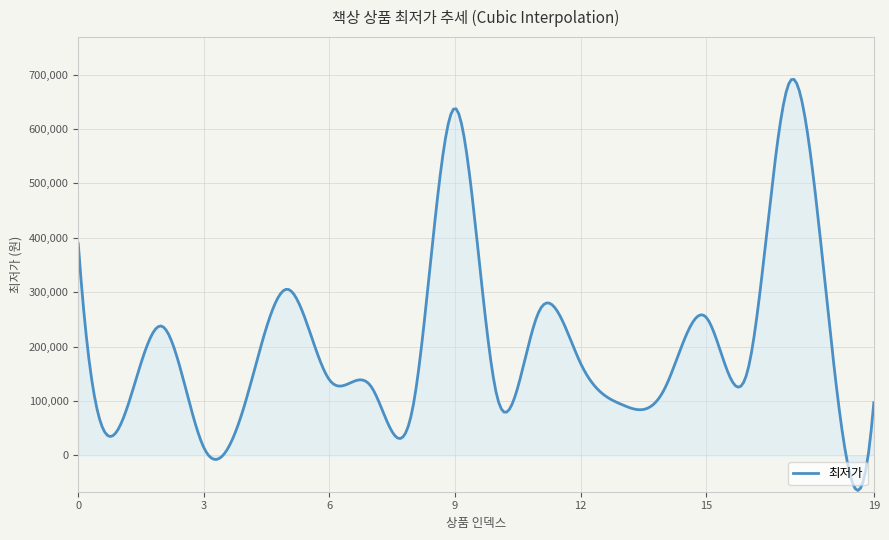

What is the maximum value shown in the chart?

691092.3